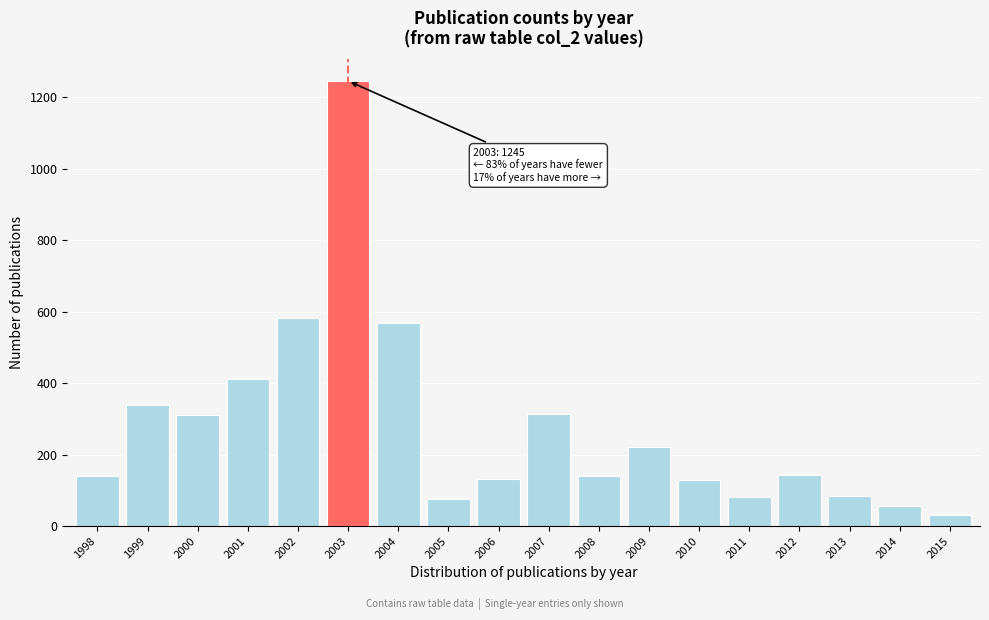

Which label corresponds to the largest value in the chart?

2003